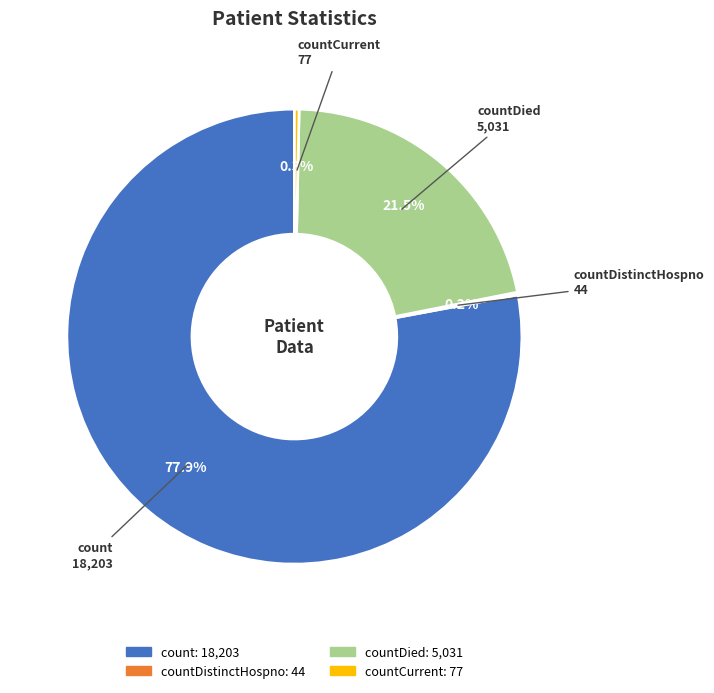

Does any single category account for the majority?

Yes